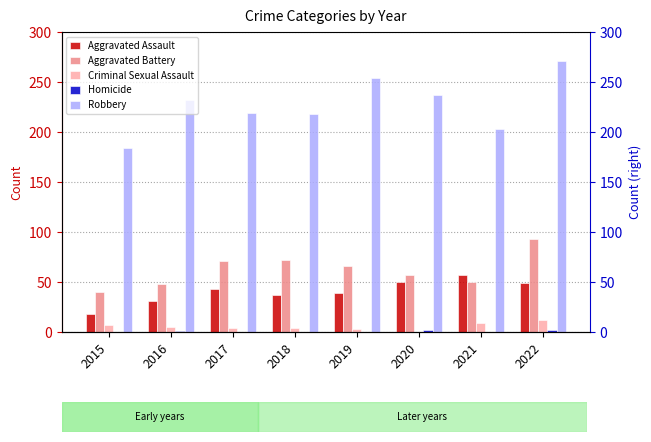

List the series in order of their peak value, highest first.

Robbery, Aggravated Battery, Aggravated Assault, Criminal Sexual Assault, Homicide